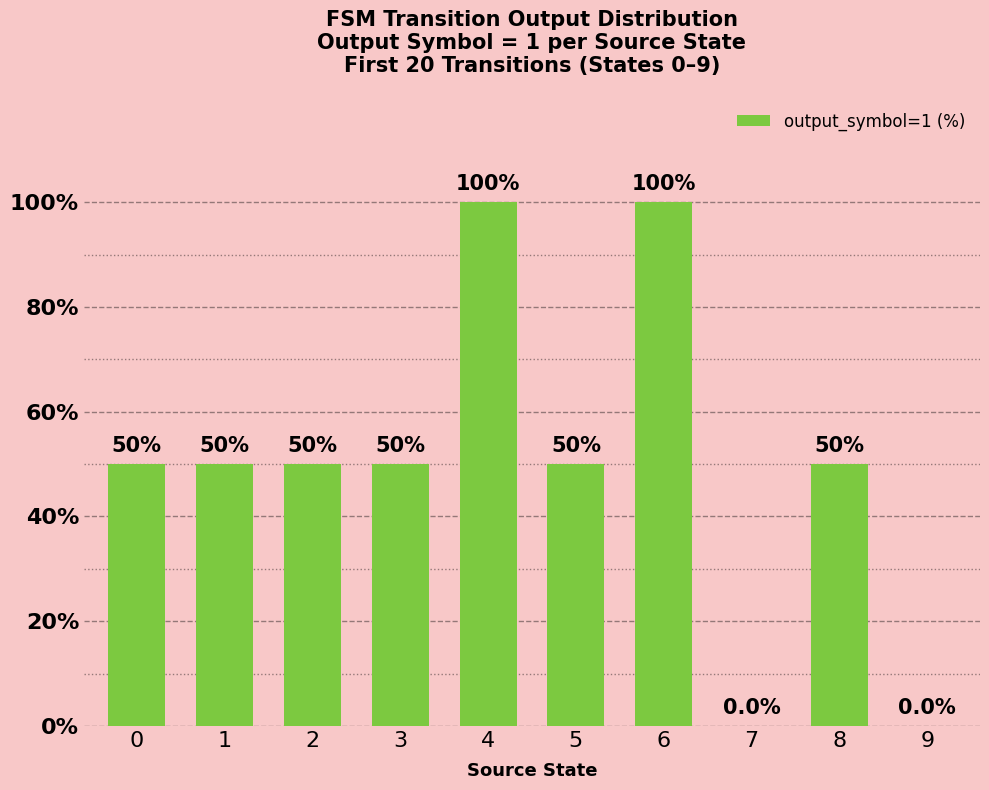

What is the ratio of the value at 8 to the value at 4?

0.5